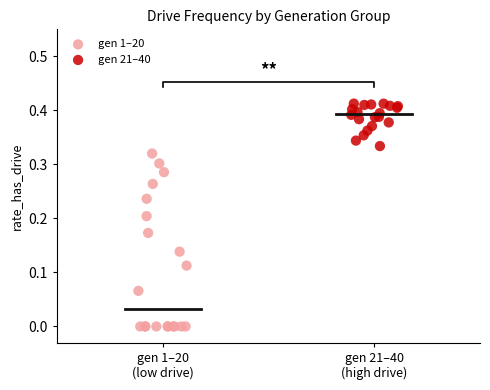

What are all the series names shown in the legend?

gen 1–20, gen 21–40